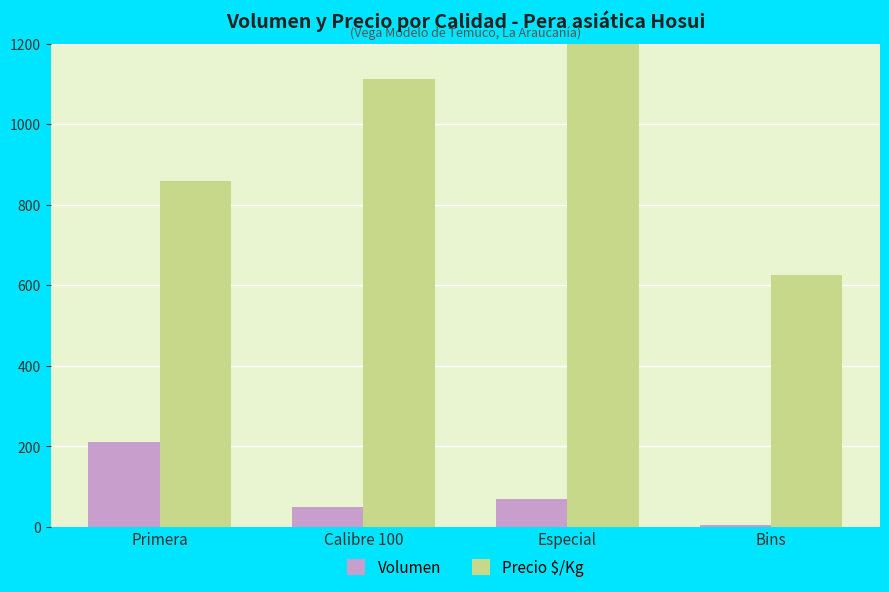

At Bins, list the series in order from smallest to largest.

Volumen, Precio $/Kg